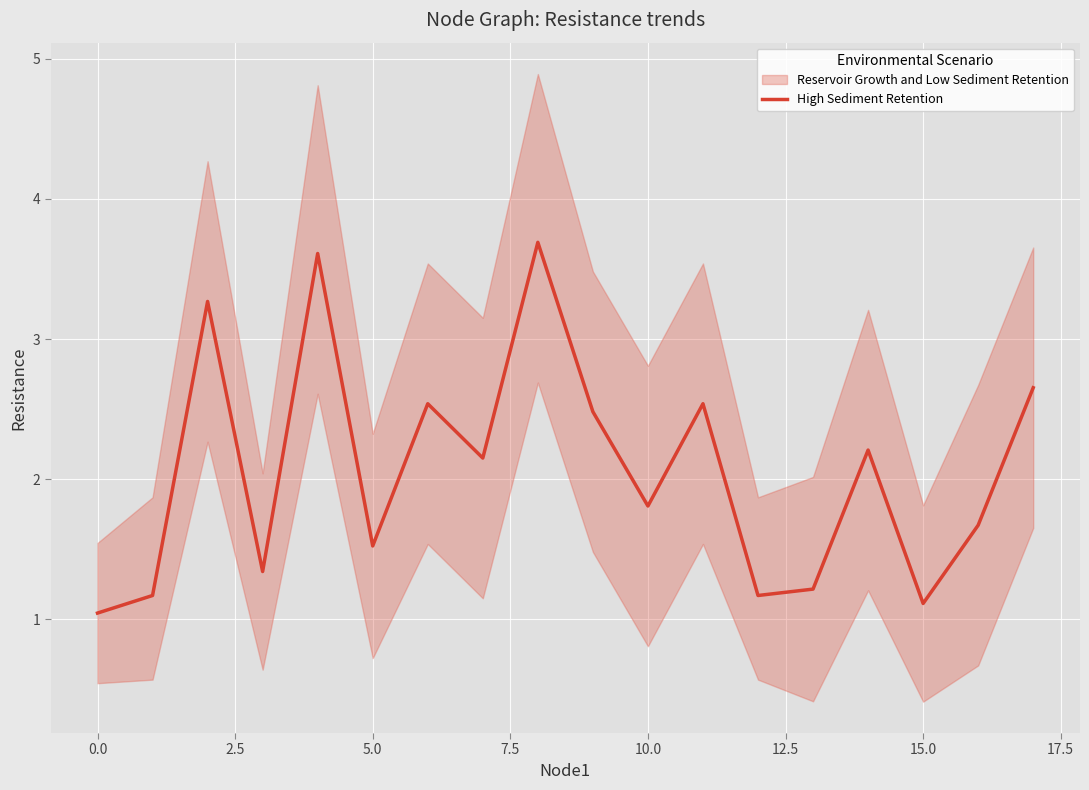

What is the highest value of the High Sediment Retention series?

3.7